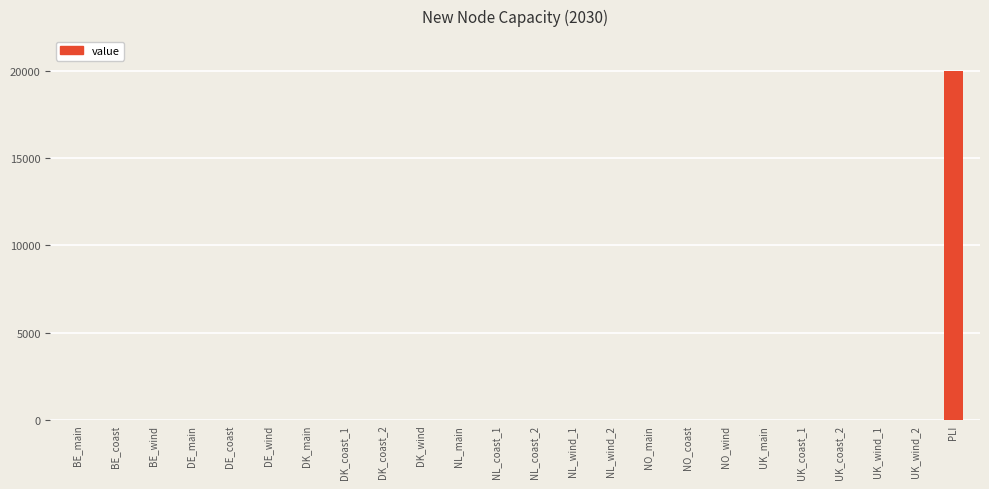

Reading right to left, what are all the values shown in this chart?

20000	0	0	0	0	0	0	0	0	0	0	0	0	0	0	0	0	0	0	0	0	0	0	0